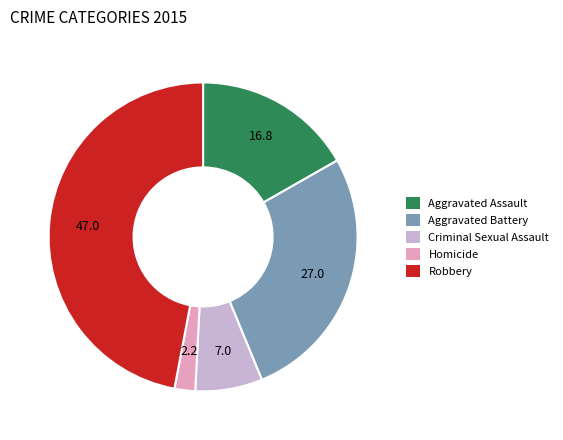

Does Criminal Sexual Assault represent more than half of the total?

No